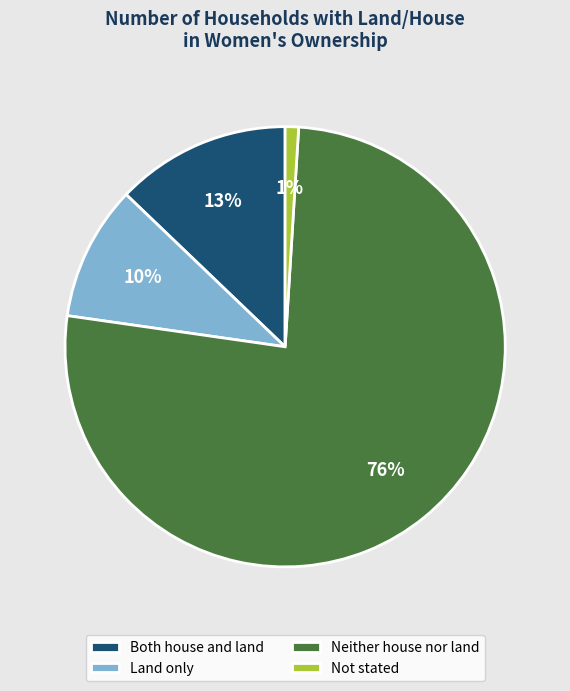

To the nearest percent, what percentage of the pie is Neither house nor land?

76%